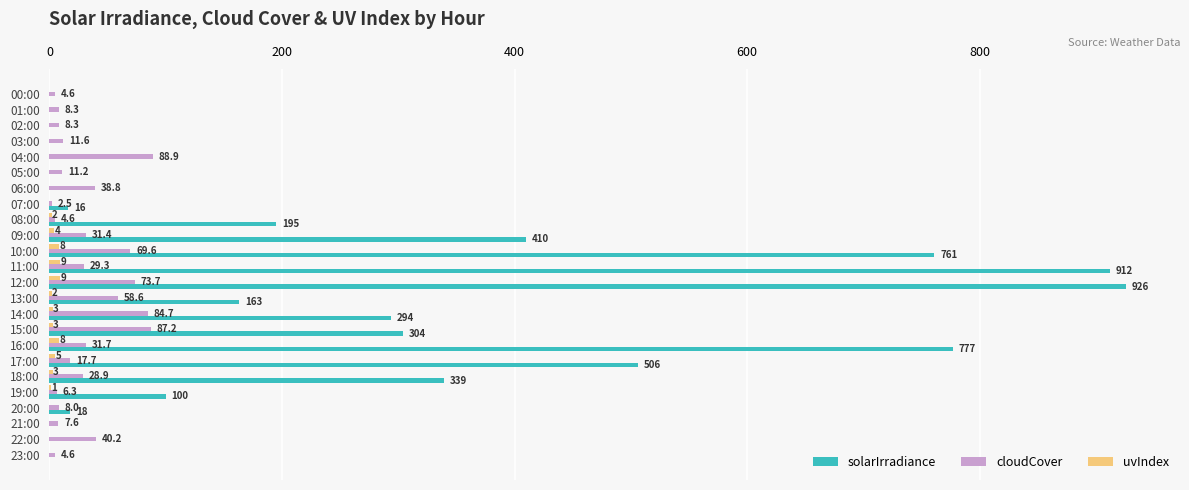

The value of solarIrradiance at 21:00 is 309.5. True or false?

False